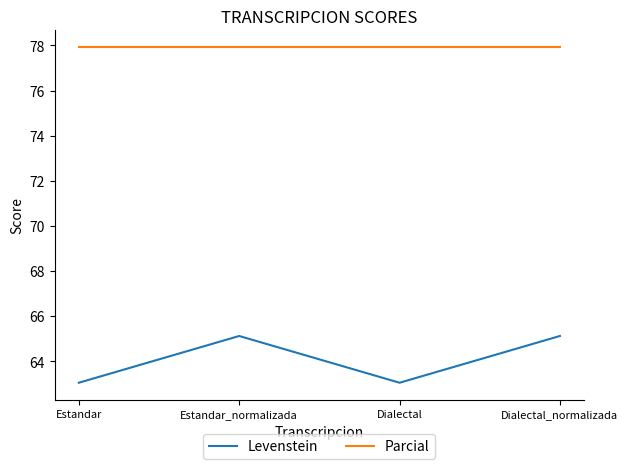

Between Estandar_normalizada and Dialectal, which series saw the biggest shift?

Levenstein